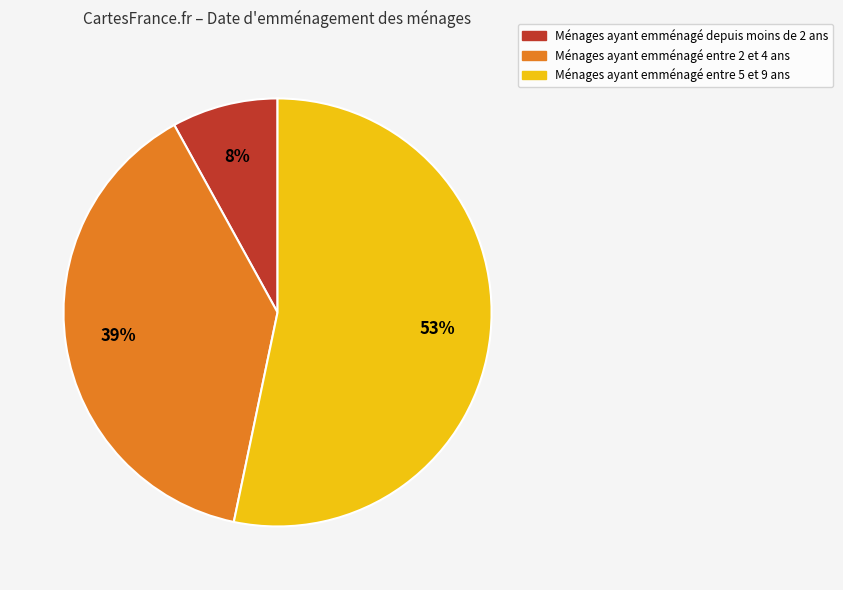

To the nearest percent, what is the difference between the largest and smallest slice percentages?

45%